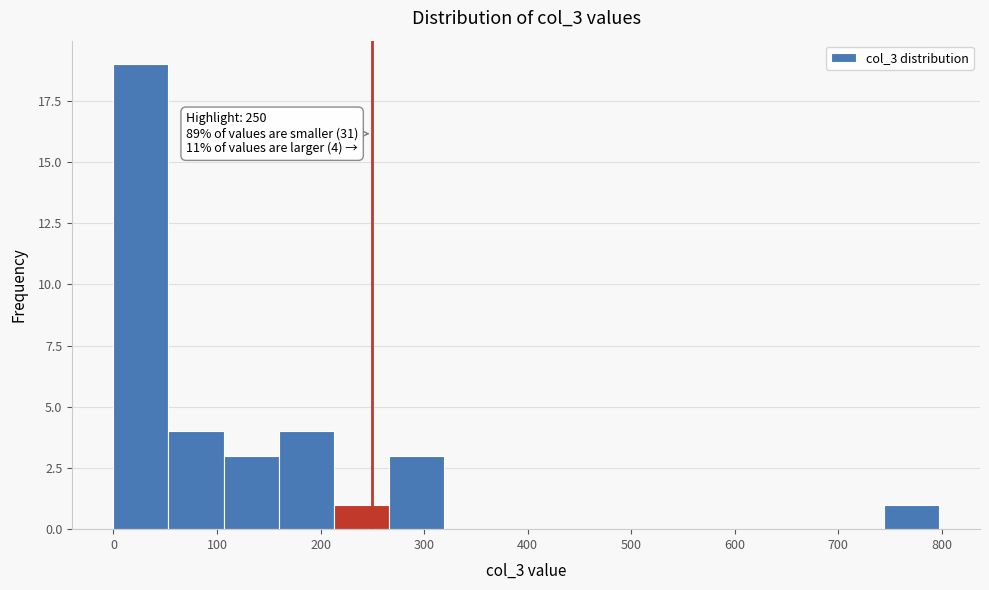

Over which range of the x-axis is the bar tallest?

0 to 50